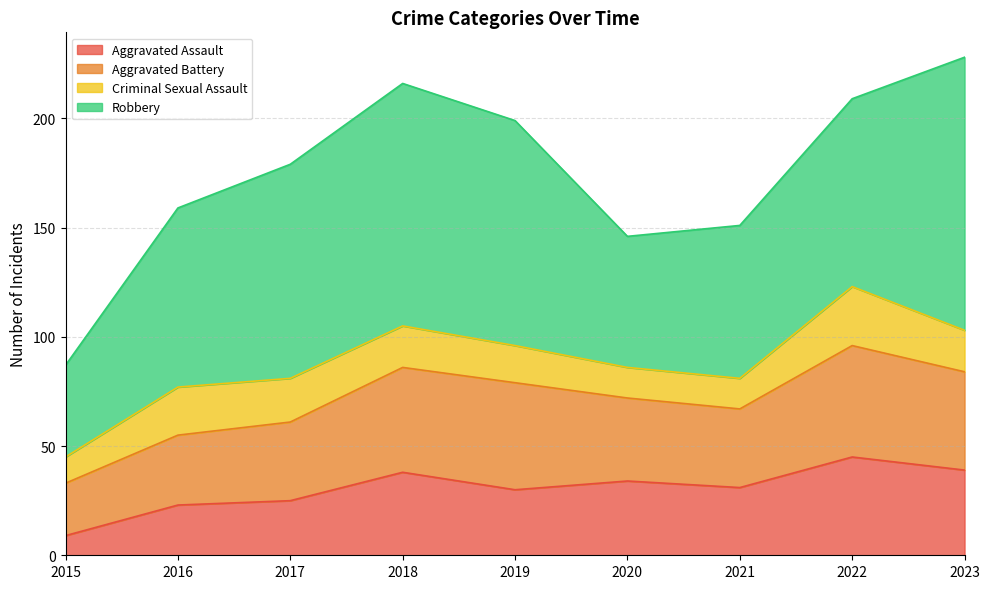

Which has a higher value, 2018 or 2021?

2018